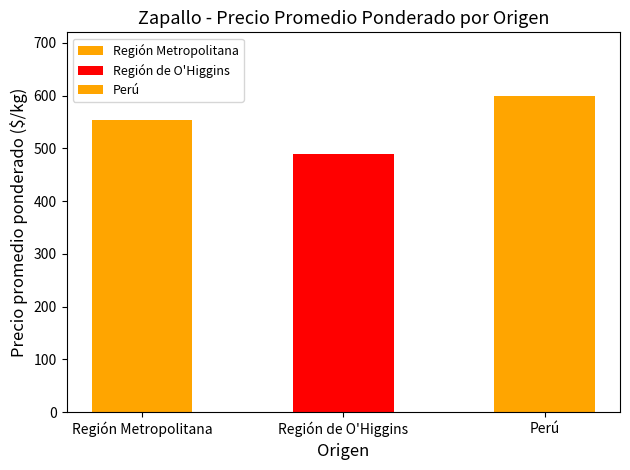

Count the number of data series in this chart.

1